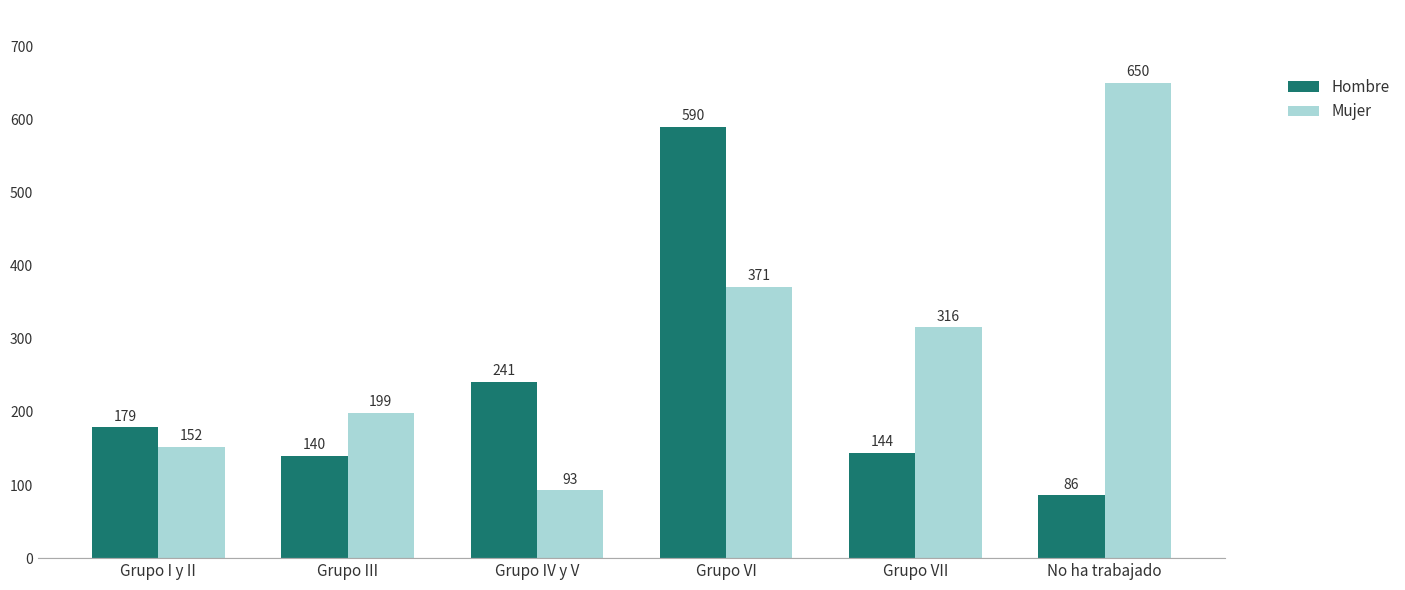

What is the label of the 6th bar from the right?

Grupo I y II